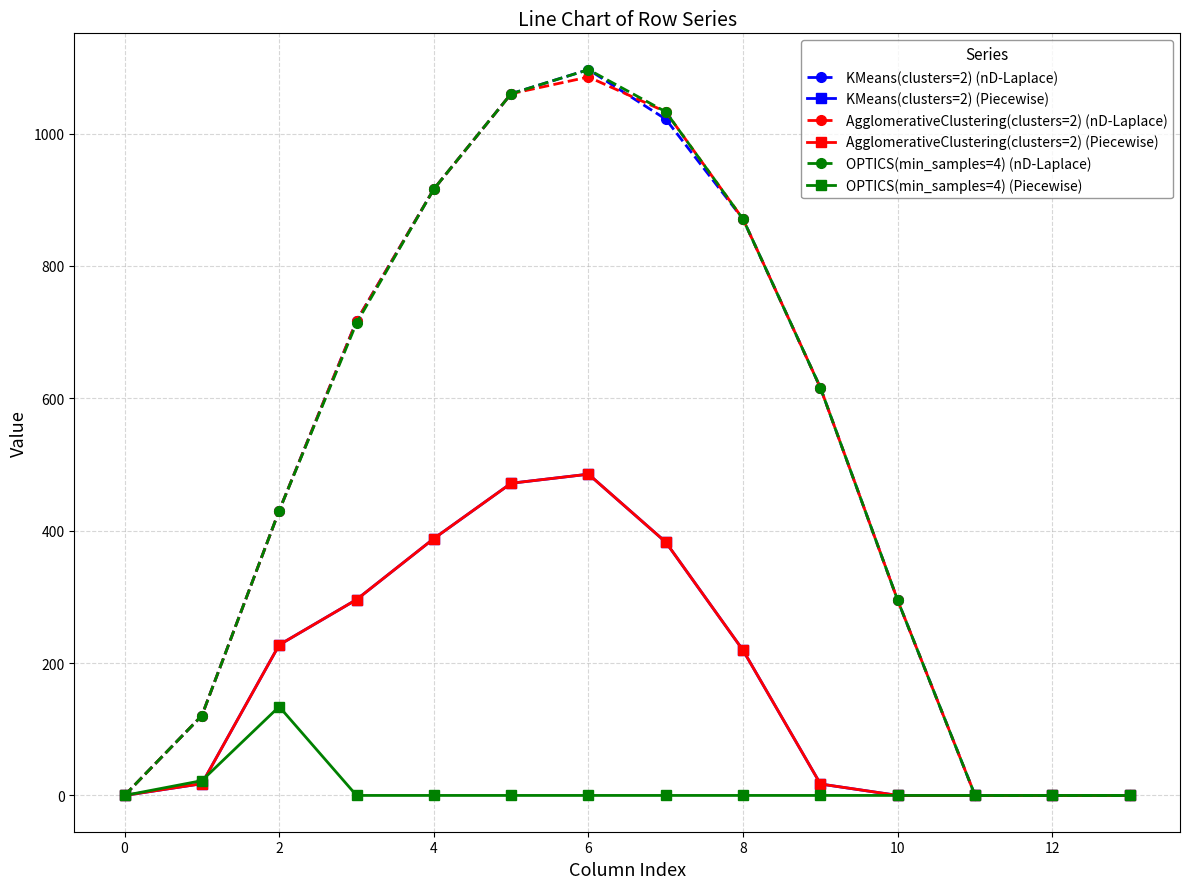

Does the chart have visible grid lines?

Yes